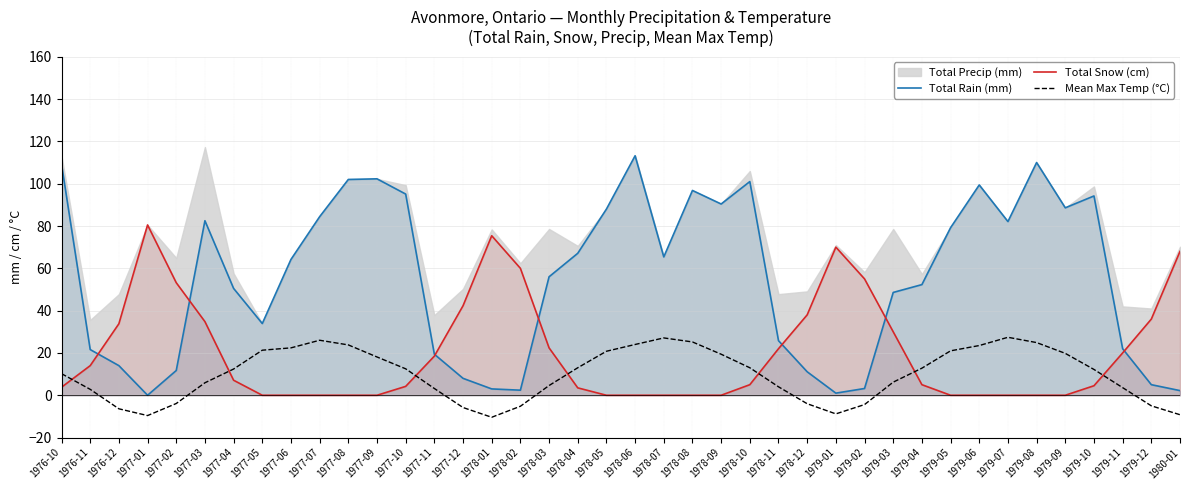

What is the difference between the maximum and minimum values in the Total Snow (cm) series?

80.5